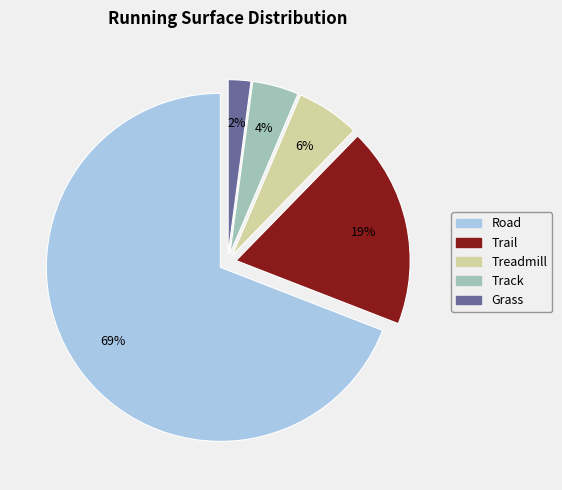

Count the number of slices in the pie.

5